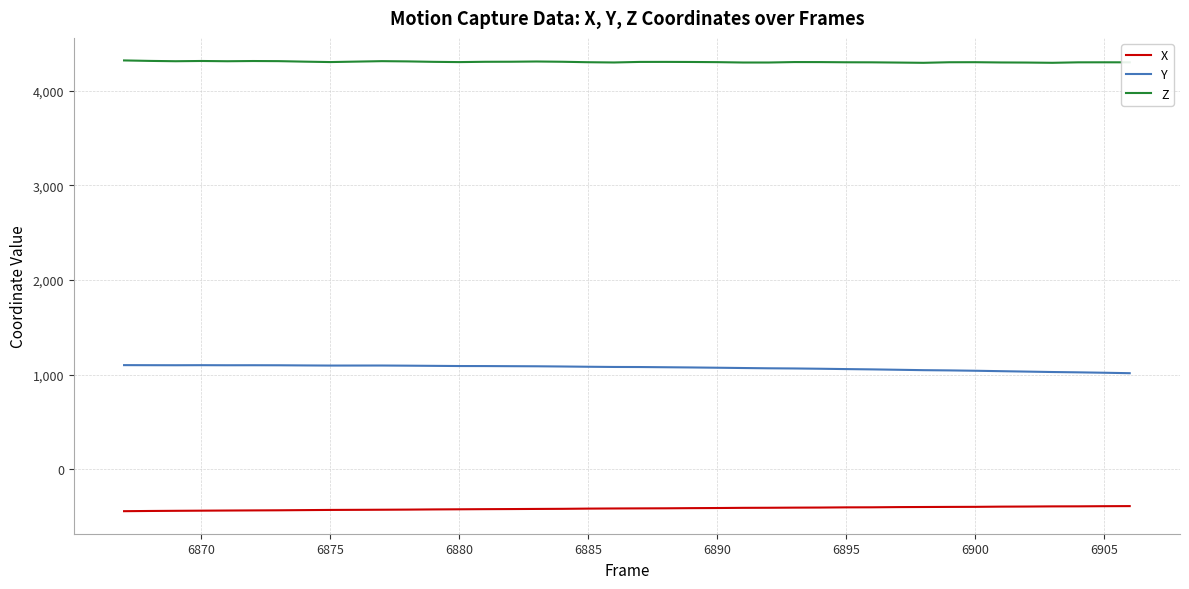

True or false: Z and Y intersect in this chart.

False